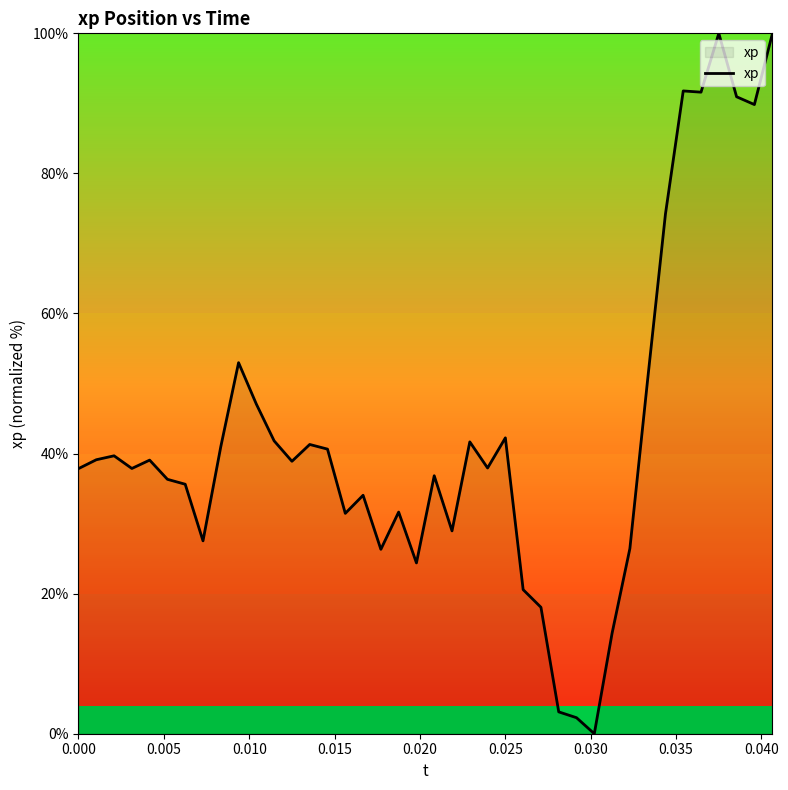

How many lines are shown in the chart?

1